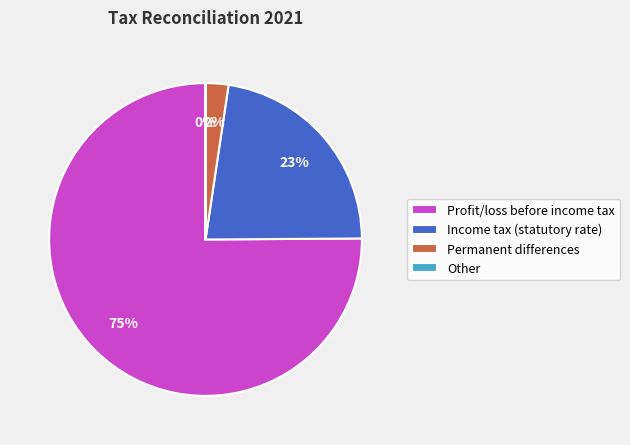

Combined, do Profit/loss before income tax and Income tax (statutory rate) account for over 50%?

Yes